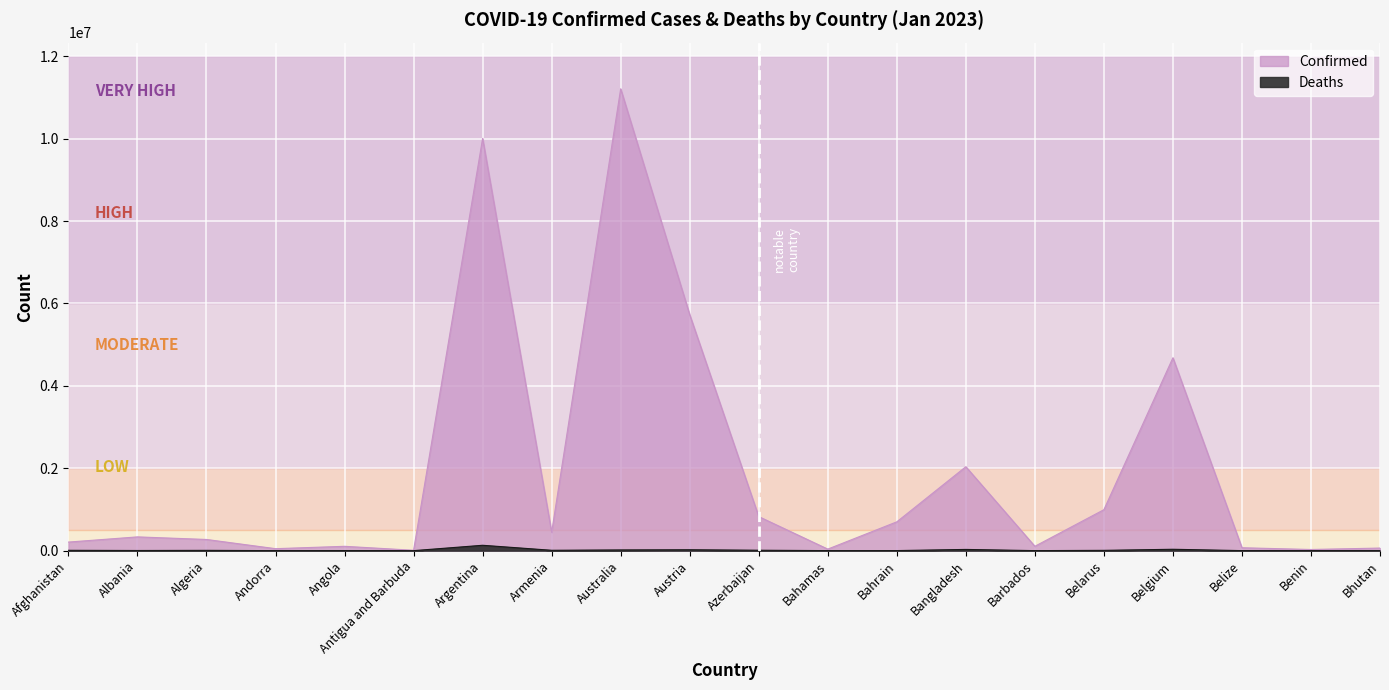

Between Belgium and Antigua and Barbuda, which is larger?

Belgium